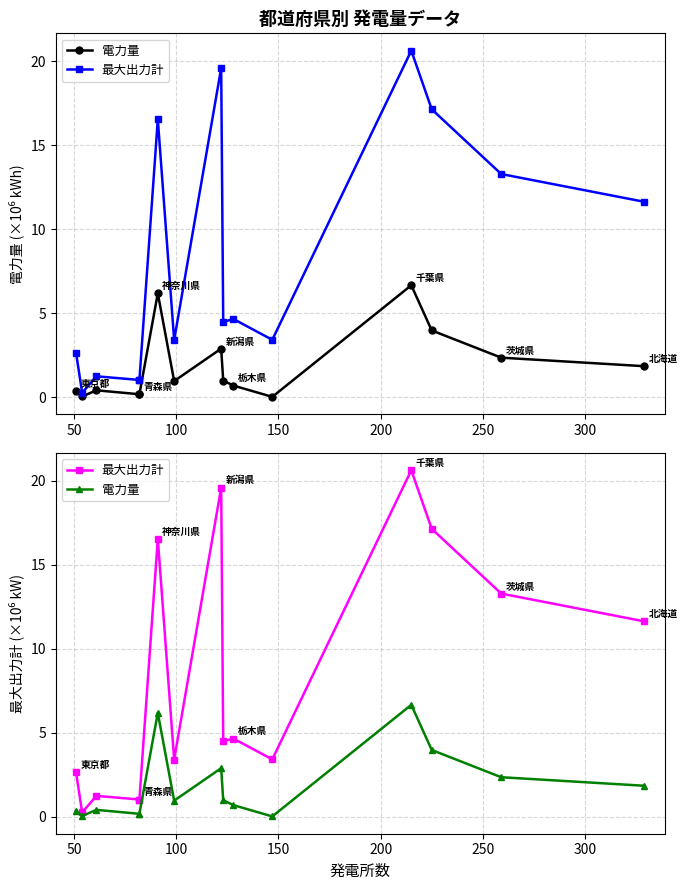

At how many categories does at least one series exceed 9?

6